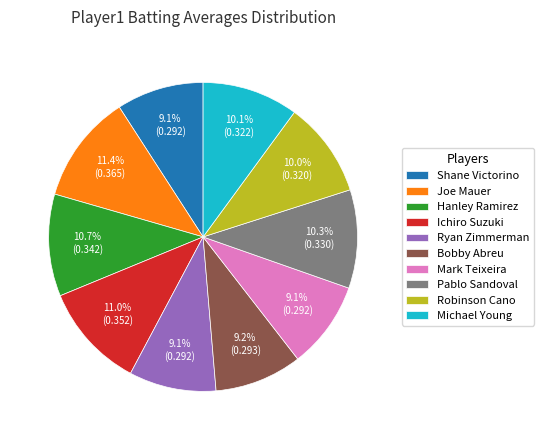

Is there any slice that represents more than half of the pie?

No